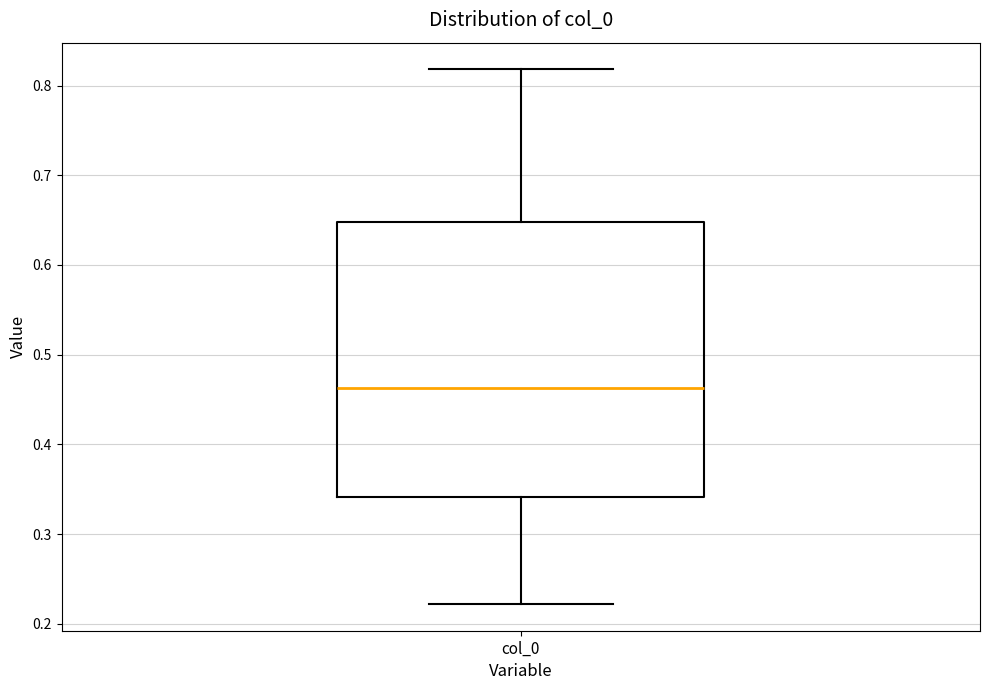

Read this box plot against the y-axis: the position of the median line, the range covered by the box, and the ends of both whiskers. The values are not printed on the chart, so give them approximately, as read against the axis.

median 0.46, box 0.34 to 0.65, whiskers 0.22 to 0.82